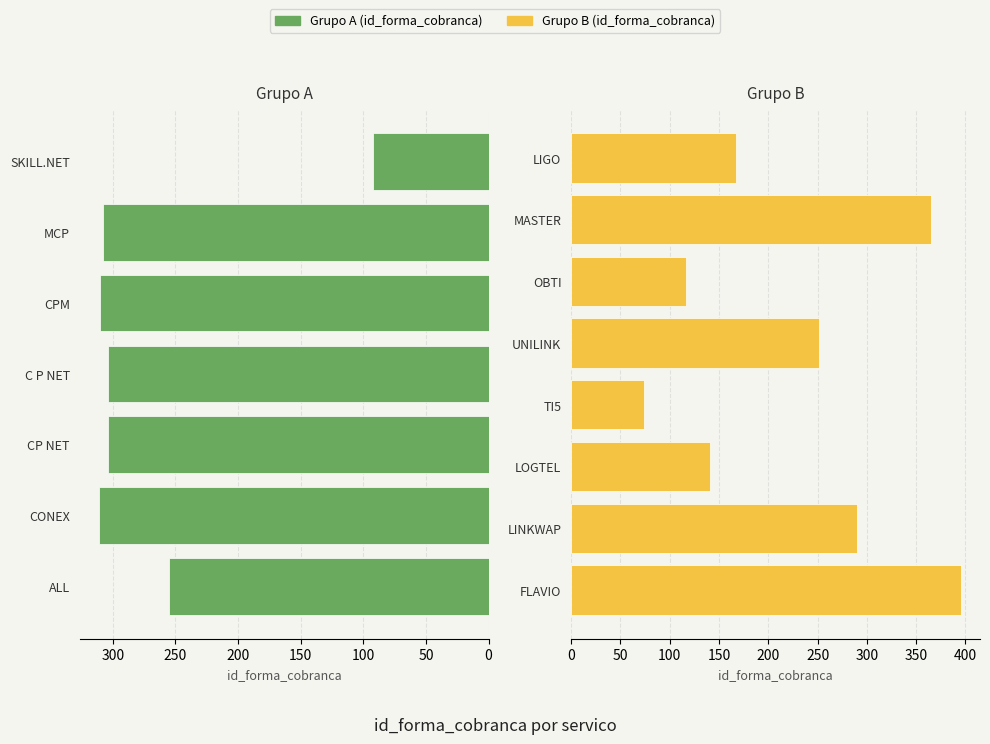

At which category does the chart reach its peak across all series?

FLAVIO